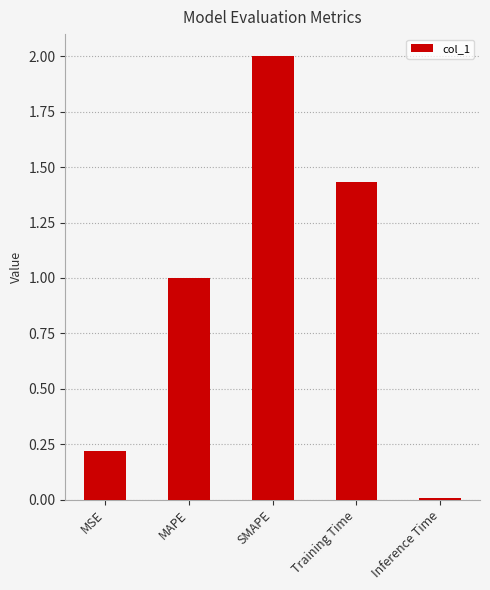

List the labels in order of value, smallest first.

Inference Time, MSE, MAPE, Training Time, SMAPE